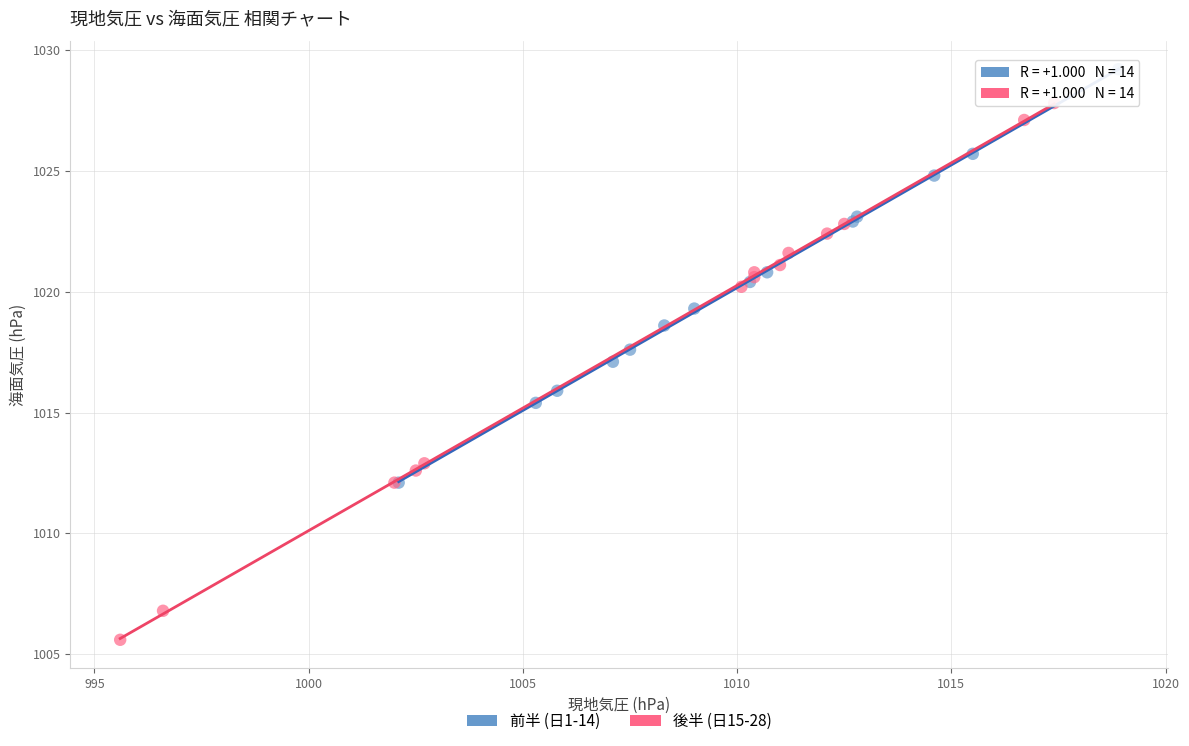

Which series contains the lowest Y value?

後半 (日15-28)